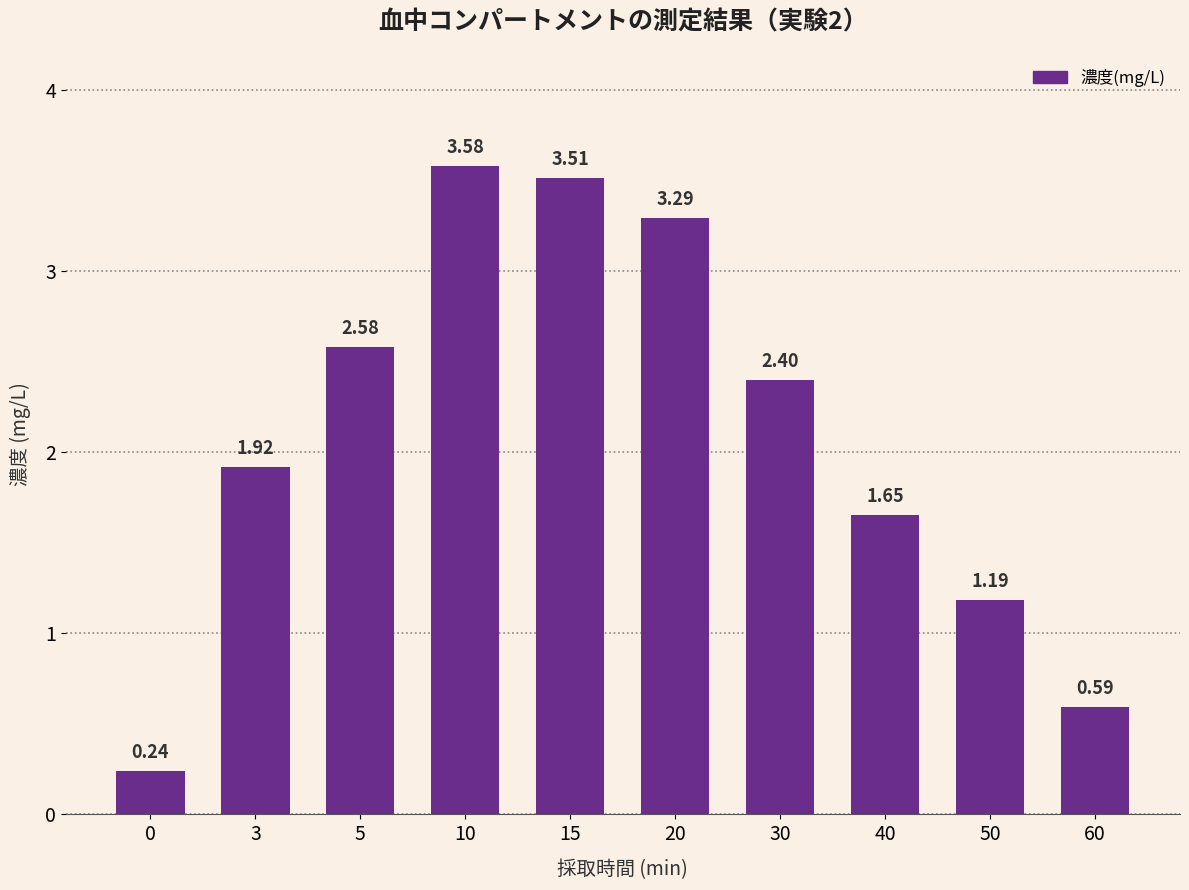

Rank the categories by value from highest to lowest.

10, 15, 20, 5, 30, 3, 40, 50, 60, 0